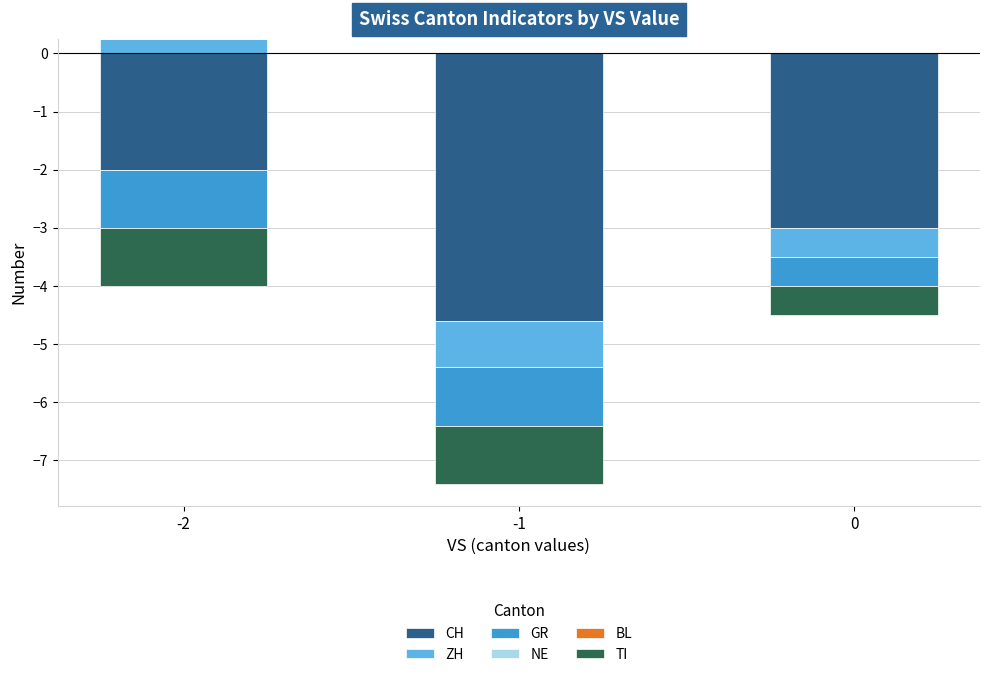

Rank the categories by TI value from lowest to highest.

-2, -1, 0